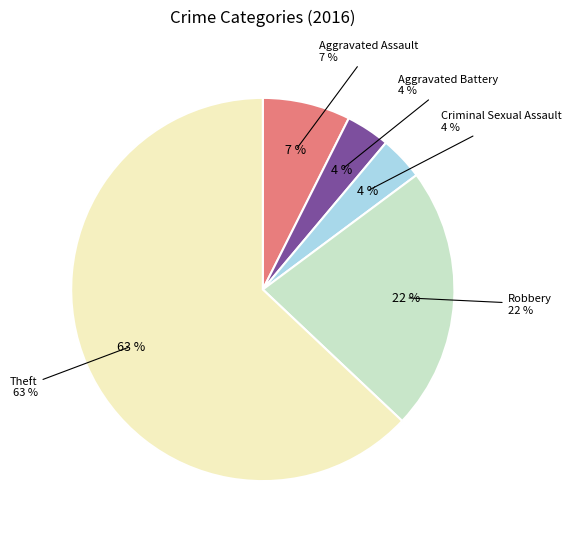

To the nearest percent, what is the average slice percentage?

20%